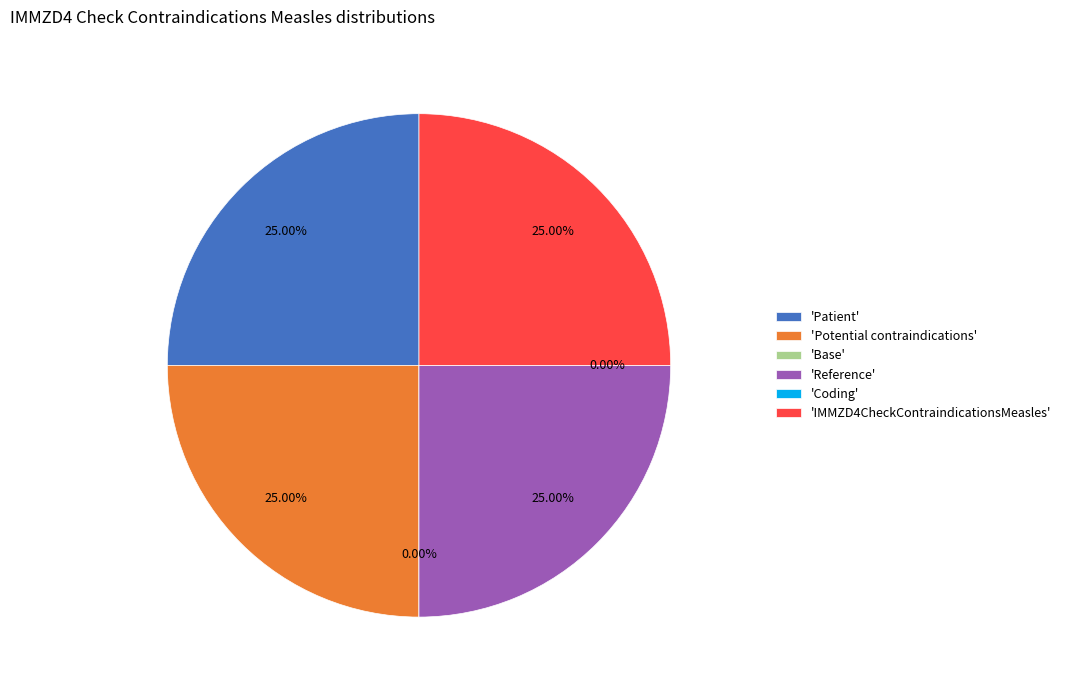

How many segments does this pie chart have?

6